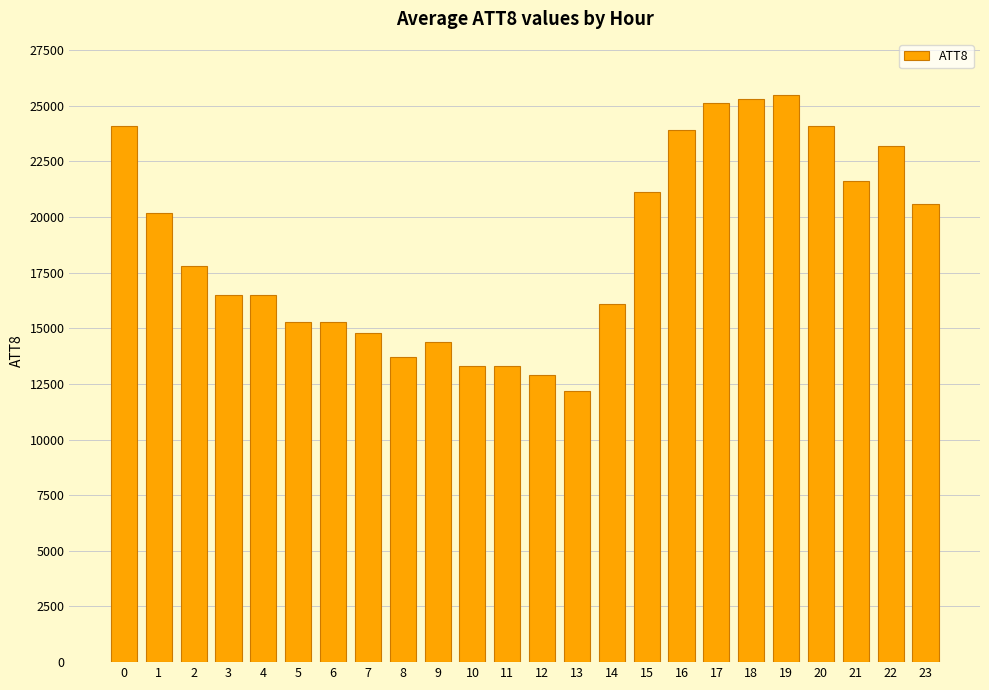

The value at 14 is 27666. True or false?

False